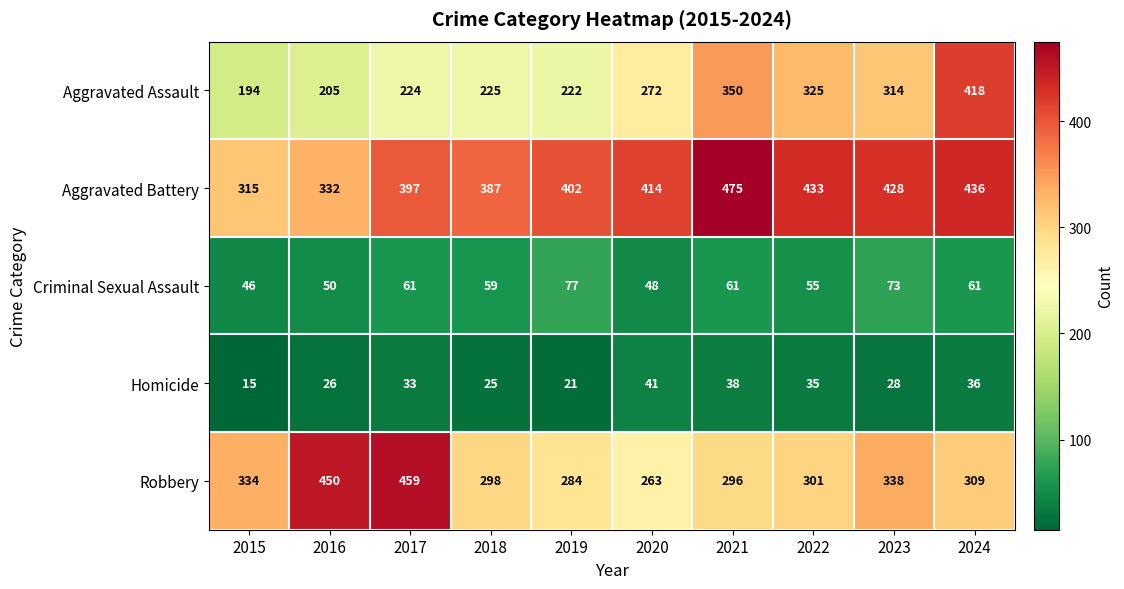

Is it true that Aggravated Assault equals 117 at 2021?

False